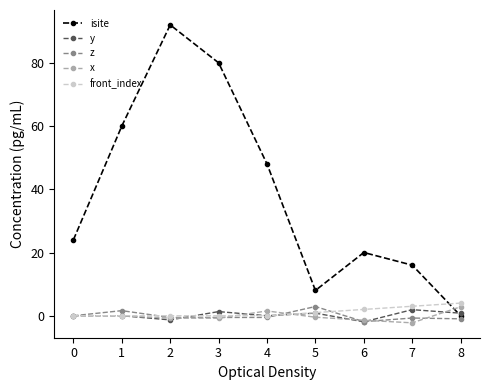

Where do x and isite first cross each other?

7 and 8